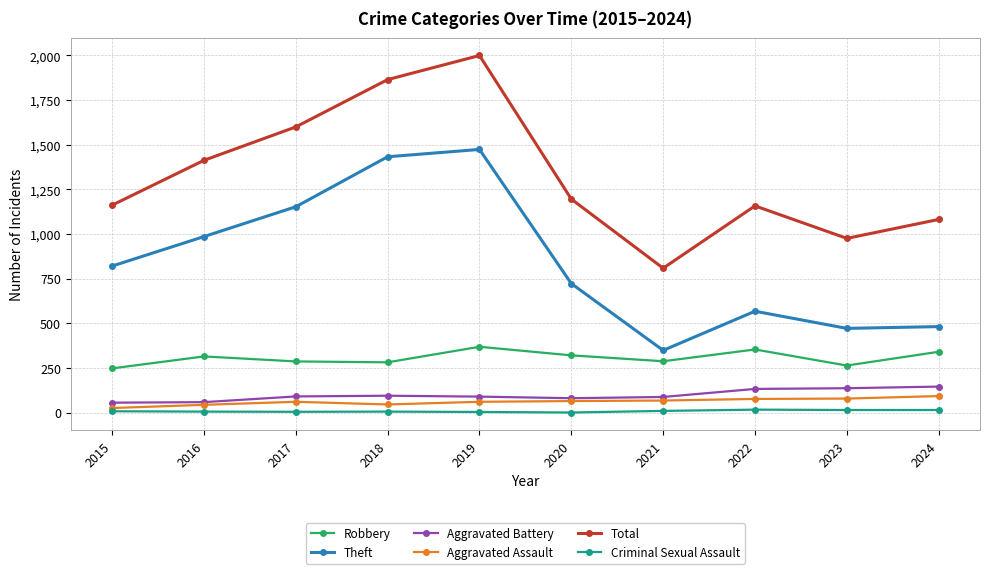

True or false: Aggravated Battery and Criminal Sexual Assault intersect in this chart.

False